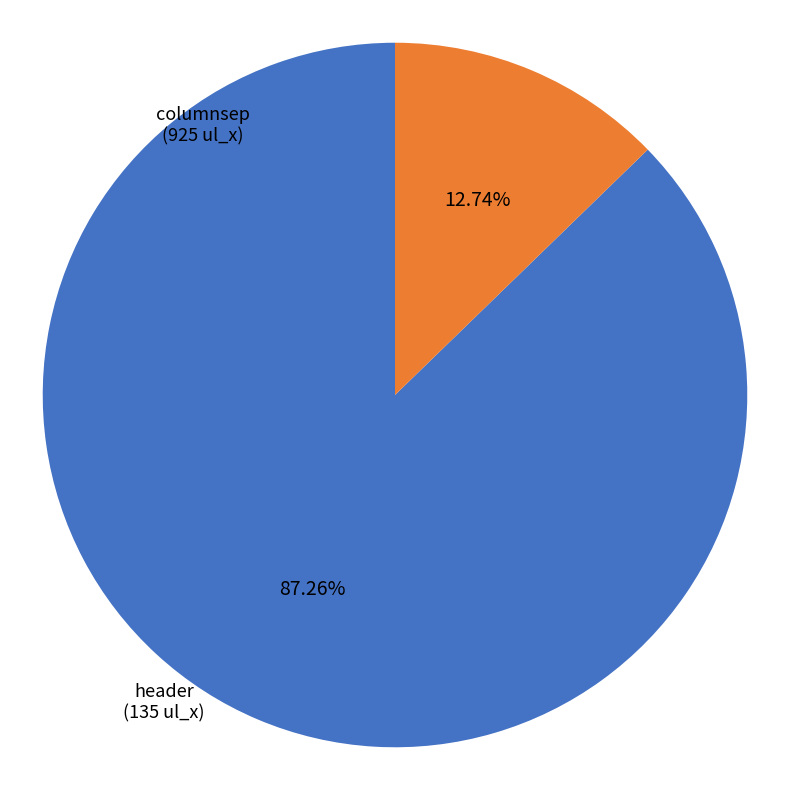

Does columnsep account for over 50% of the chart?

Yes